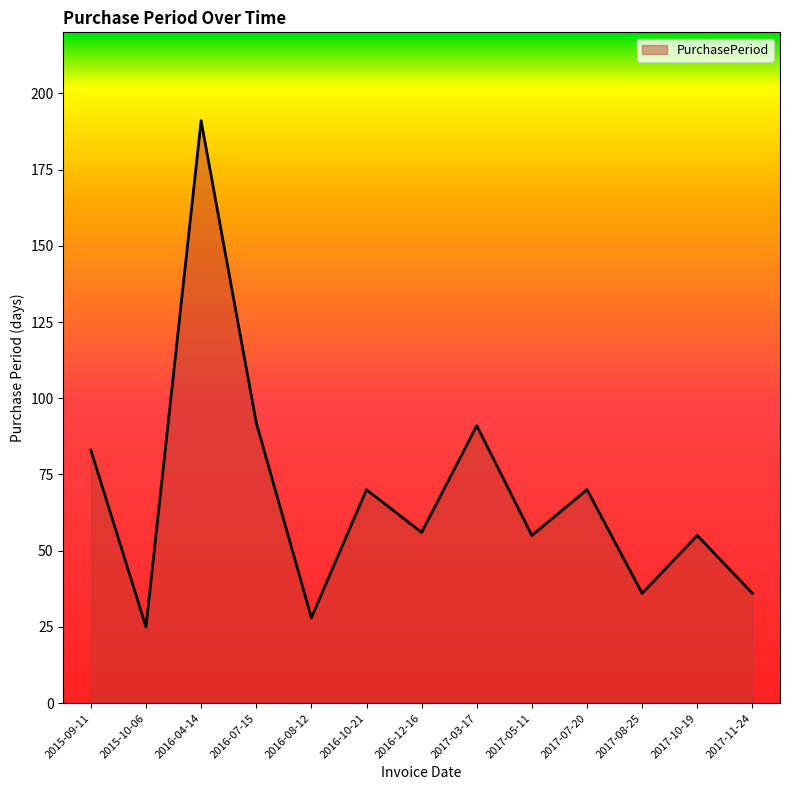

Reading right to left, extract all data points from this chart.

2017-11-24=36	2017-10-19=55	2017-08-25=36	2017-07-20=70	2017-05-11=55	2017-03-17=91	2016-12-16=56	2016-10-21=70	2016-08-12=28	2016-07-15=92	2016-04-14=191	2015-10-06=25	2015-09-11=83